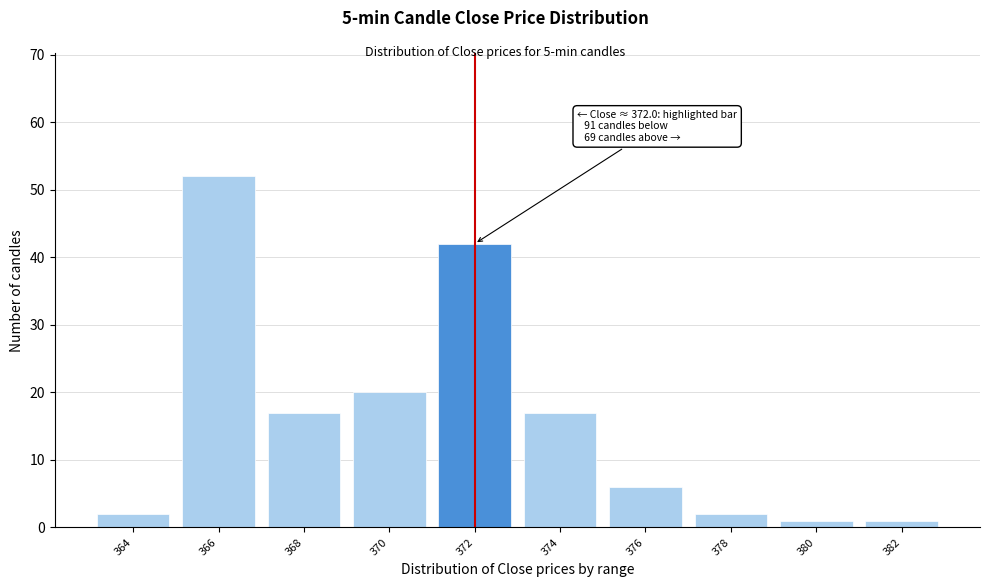

Reading right to left, transcribe all the data shown in this chart.

1	1	2	6	17	42	20	17	52	2